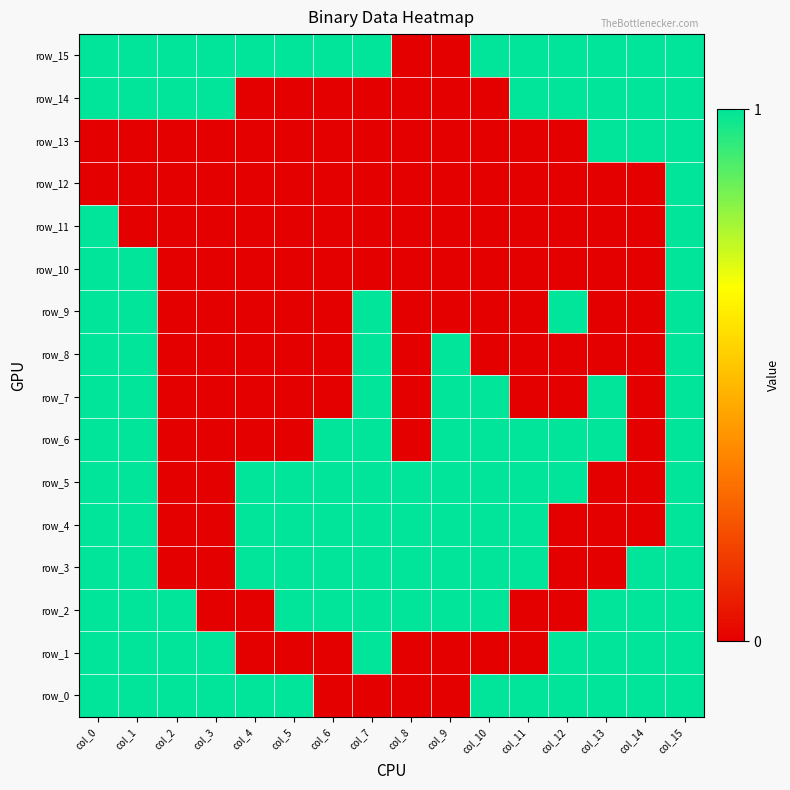

What value does the row_15 series have at col_10?

1